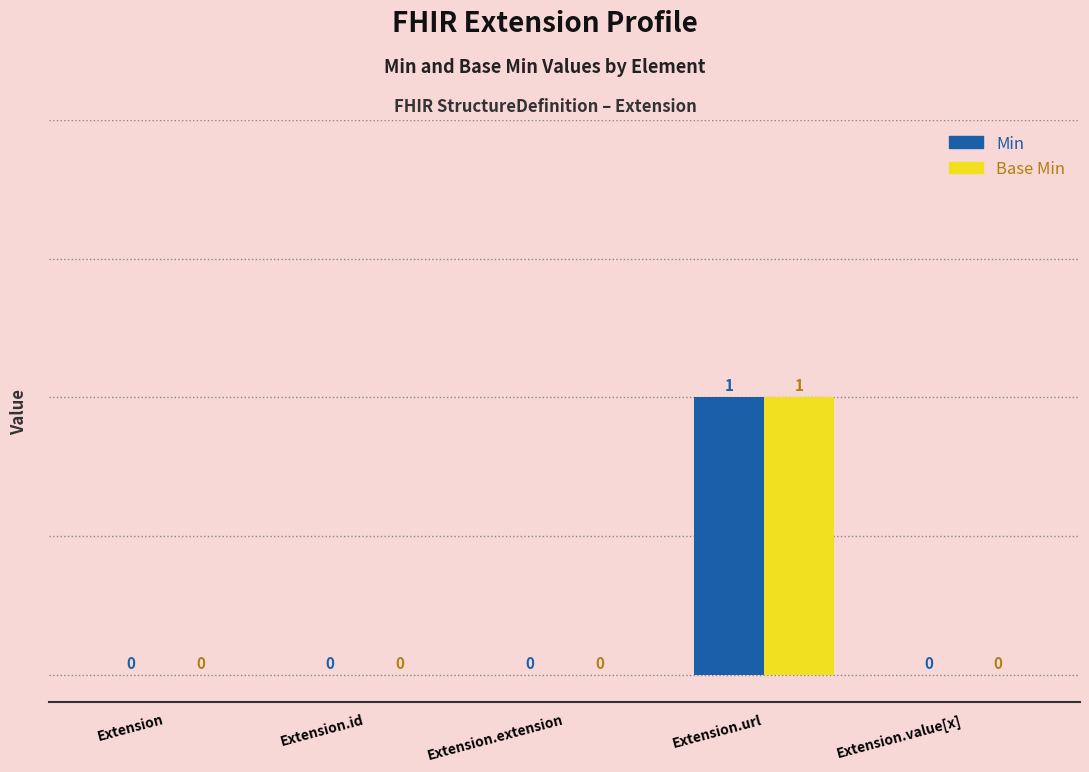

Which category has the highest value in the Base Min series?

Extension.url